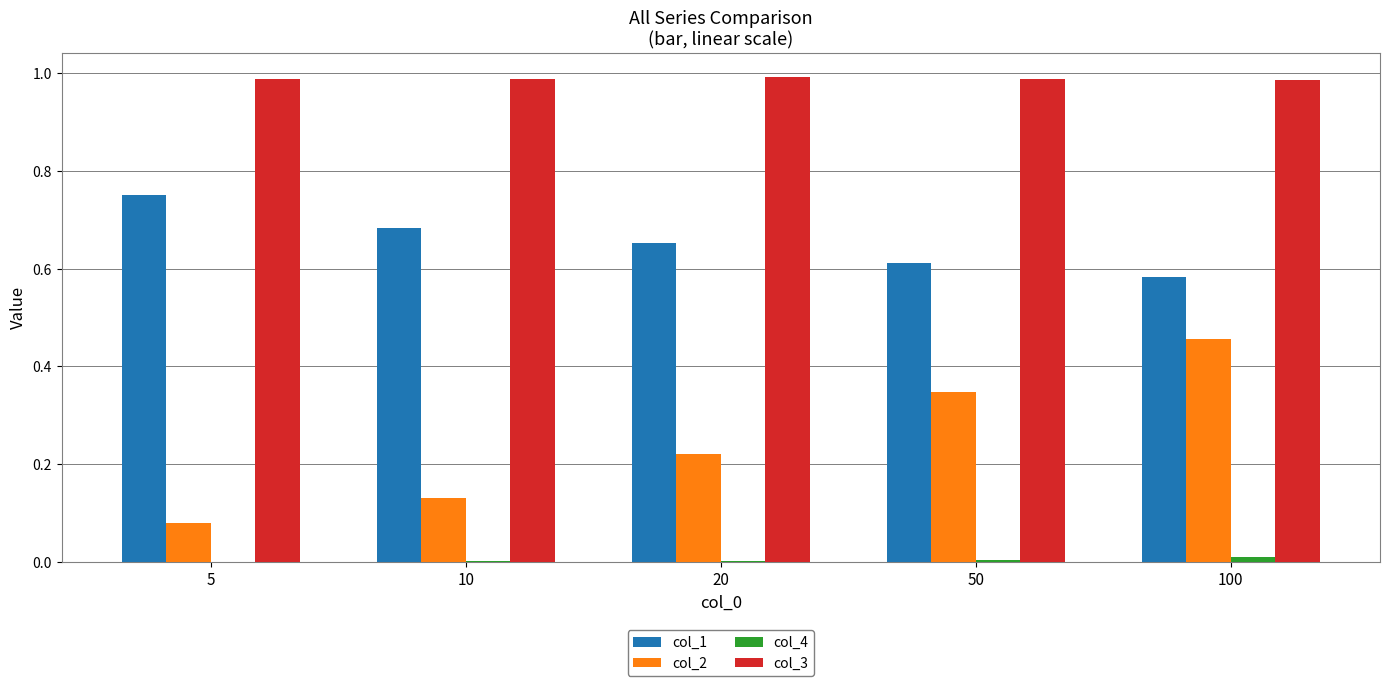

Is it true that col_3 equals 1.0 at 50?

True